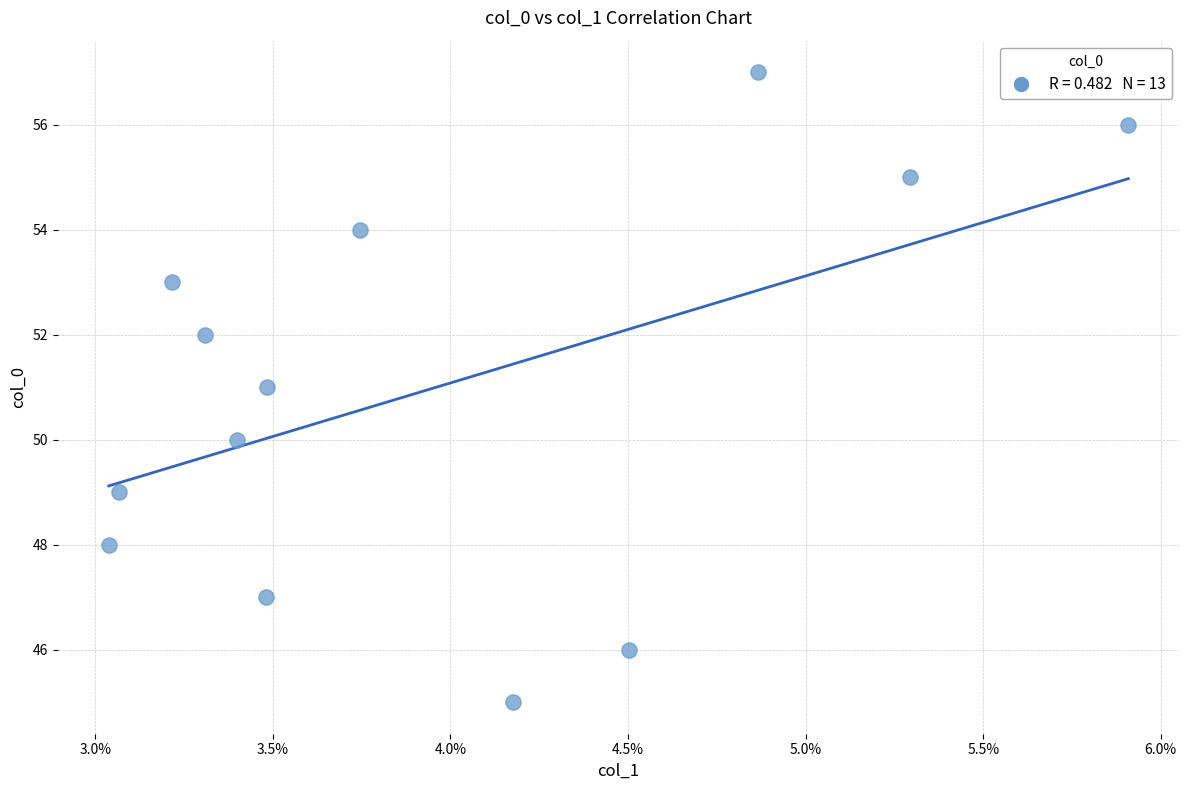

What is the range of Y values (max minus min)?

12